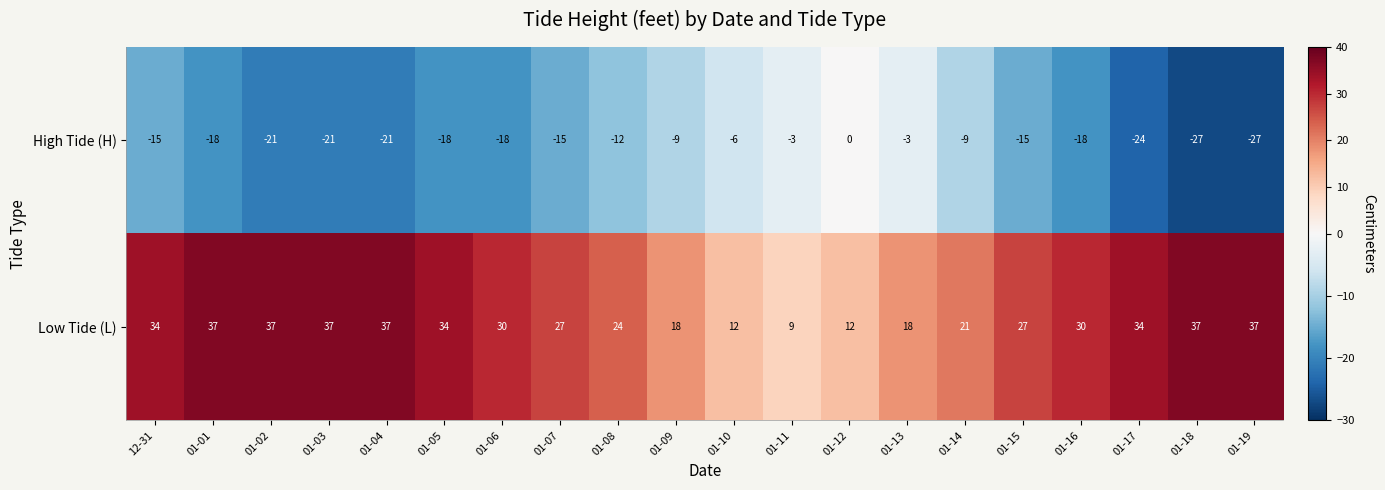

At which label does Low Tide (L) first exceed 30?

12-31